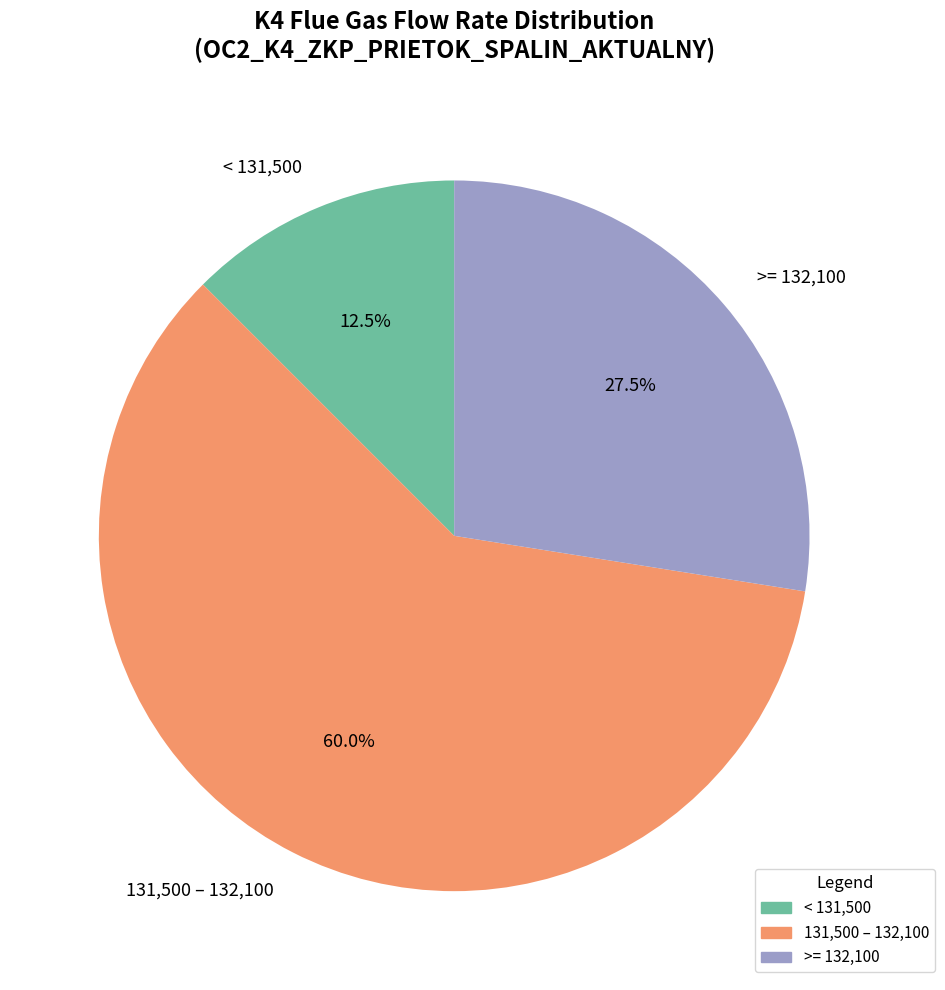

Count the number of slices in the pie.

3